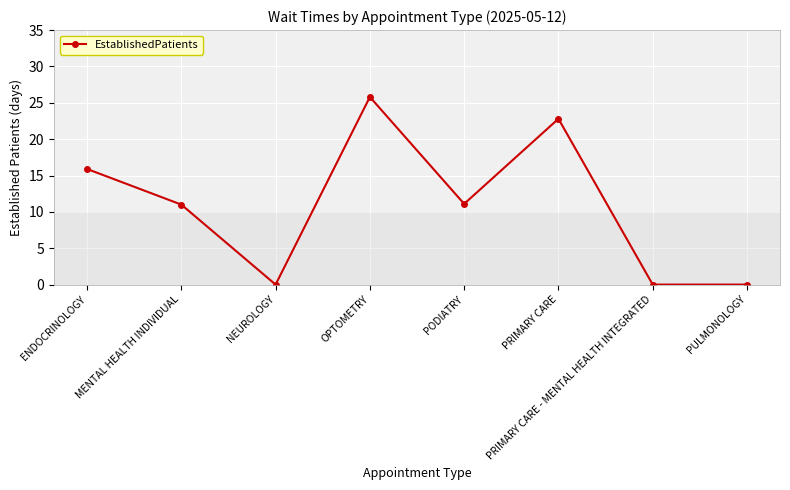

The chart shows a value of 22.8 at PRIMARY CARE. True or false?

True